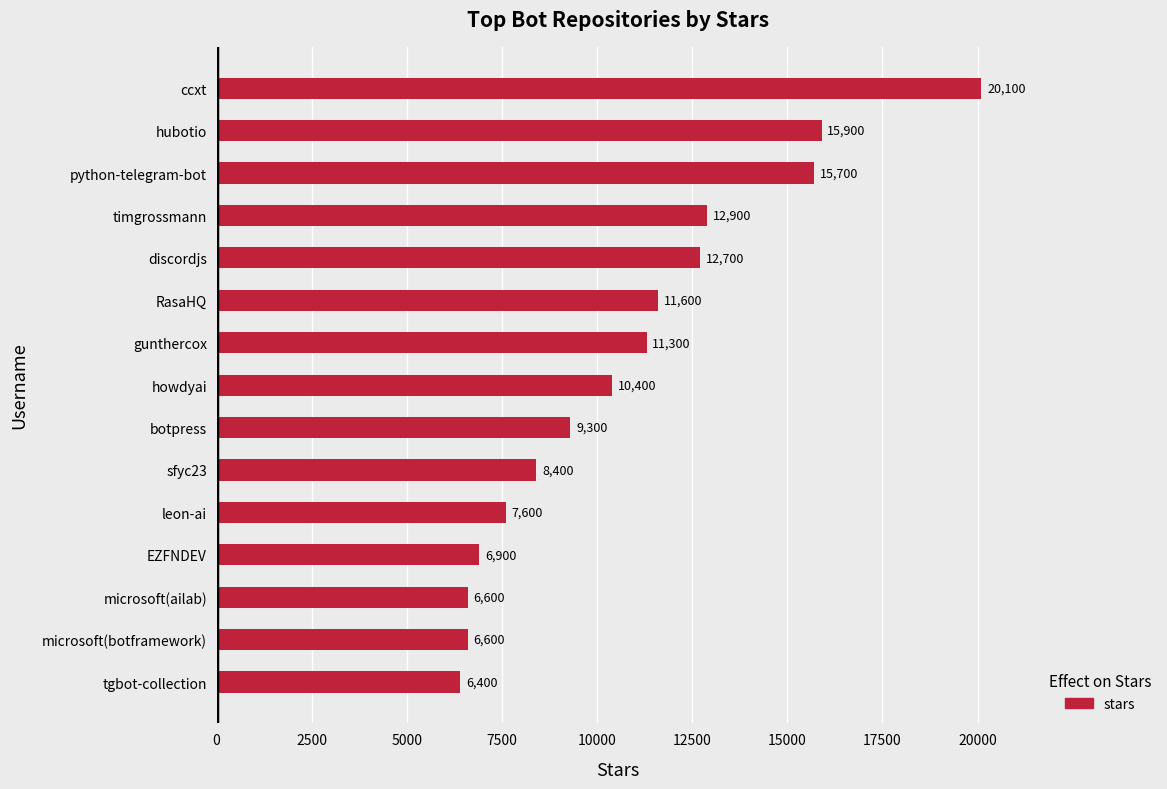

Between discordjs and botpress, which is larger?

discordjs